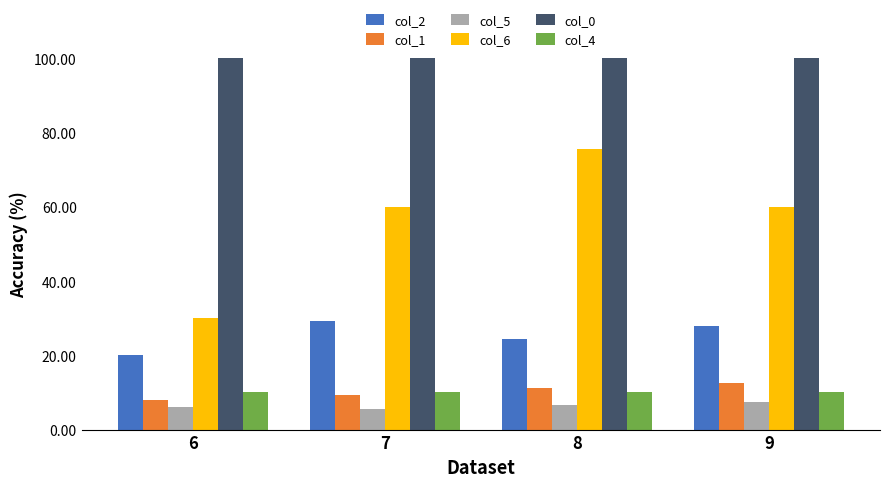

What is the difference between the maximum and minimum values in the col_1 series?

4.6